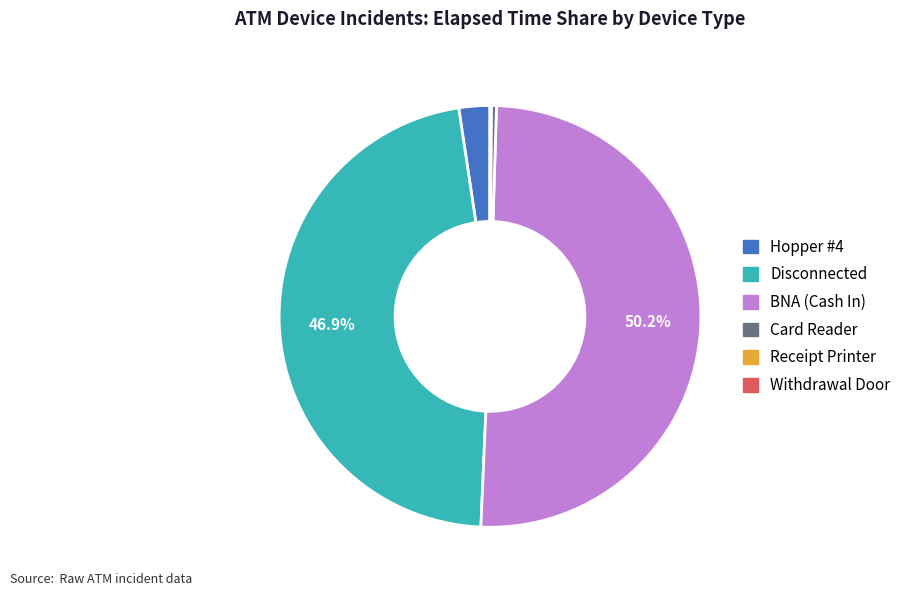

Which category has the biggest portion of the pie?

BNA (Cash In)